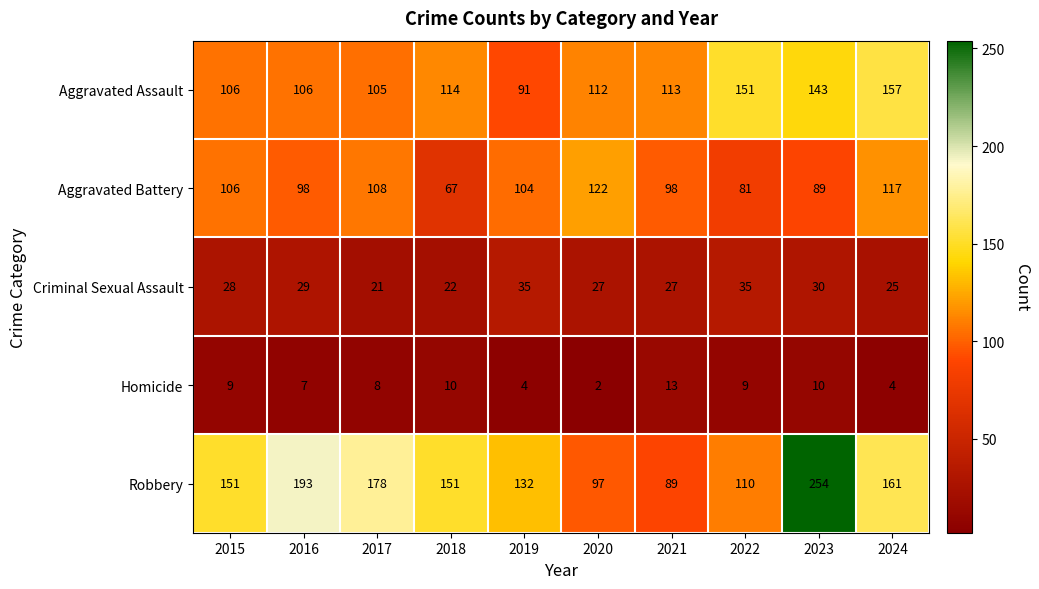

Between 2017 and 2022, which series saw the biggest shift?

Robbery